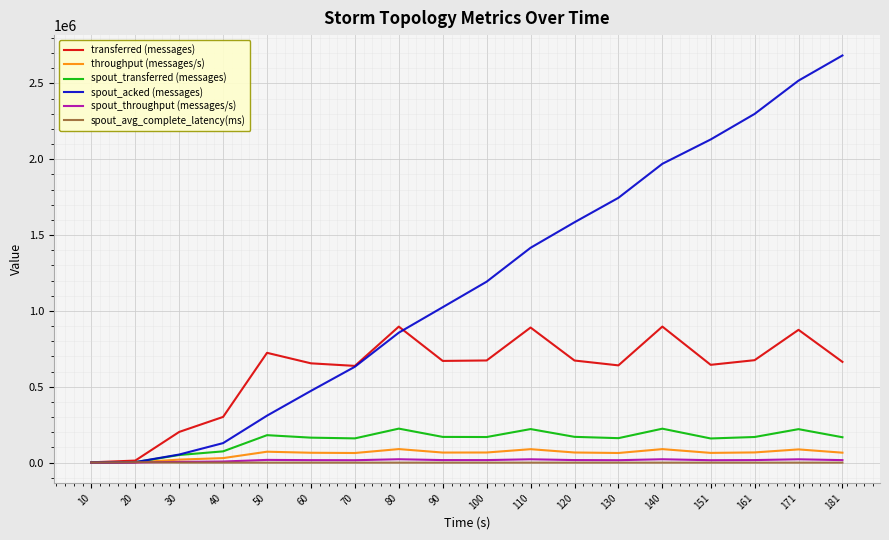

What is the average value of the spout_transferred (messages) series?

149384.4